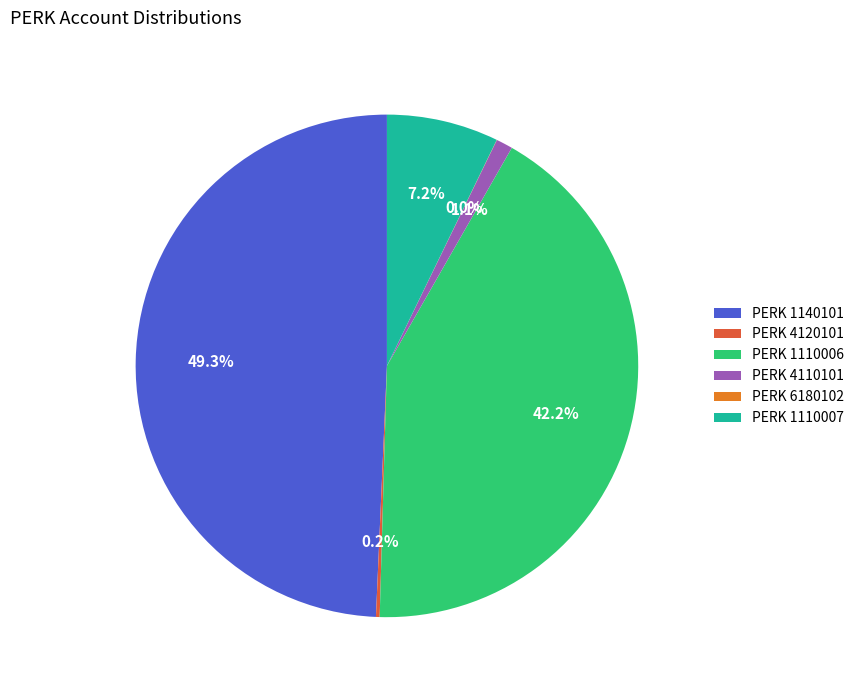

Which slice is the largest?

PERK 1140101